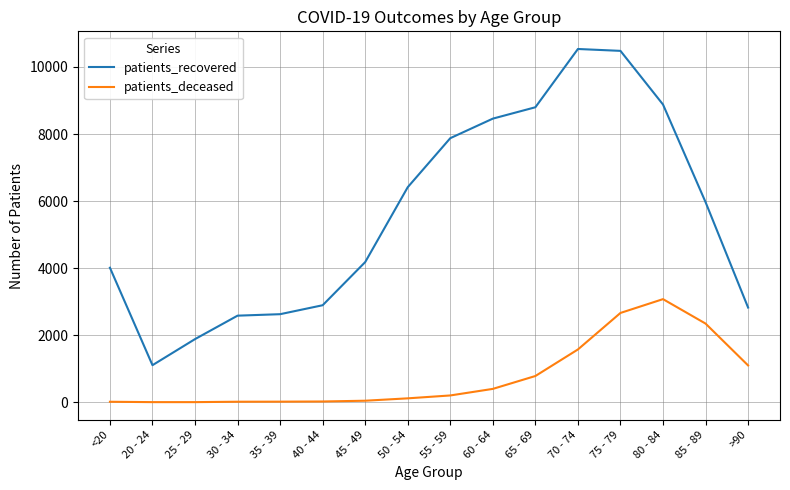

What is the minimum value for patients_recovered?

1105